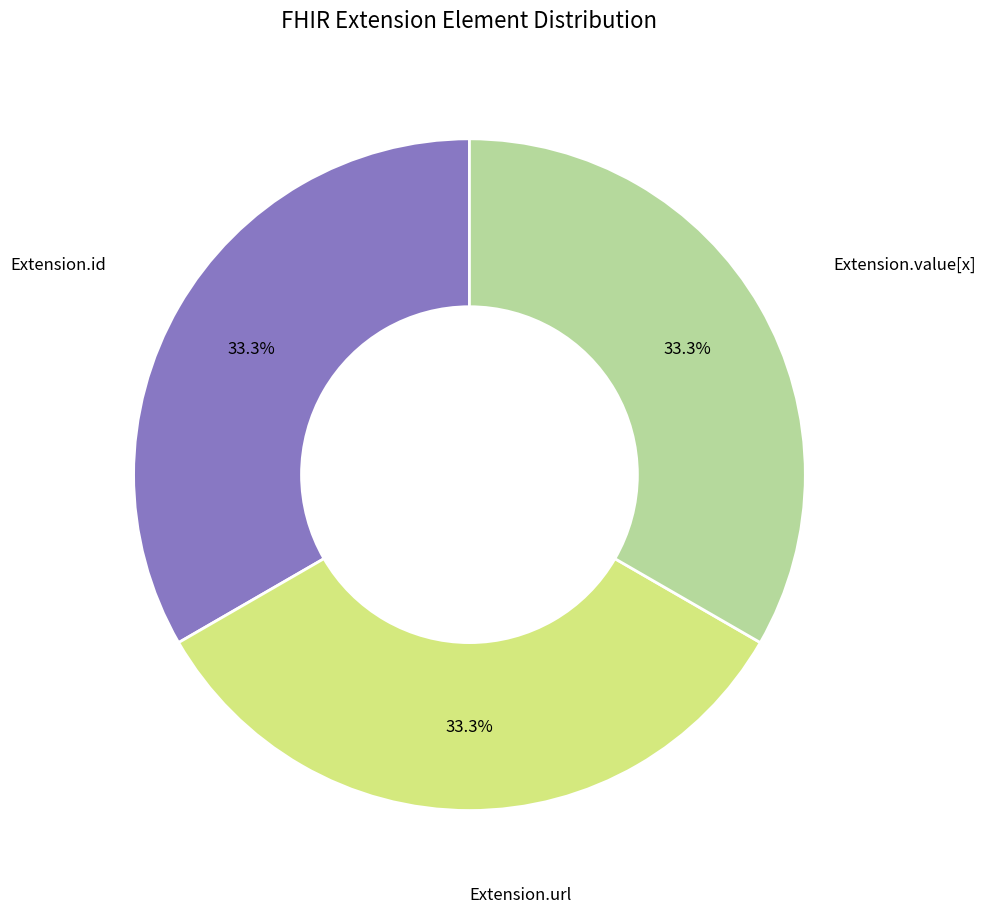

Does any single category account for the majority?

No